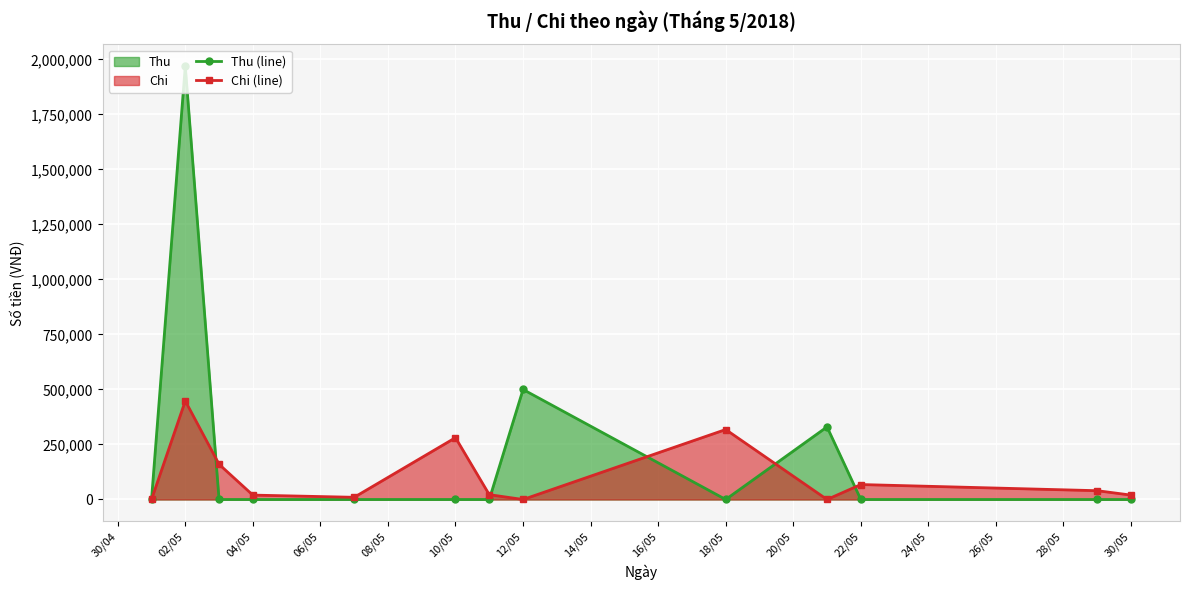

At which label is Thu (line) closest to 985000?

12/05